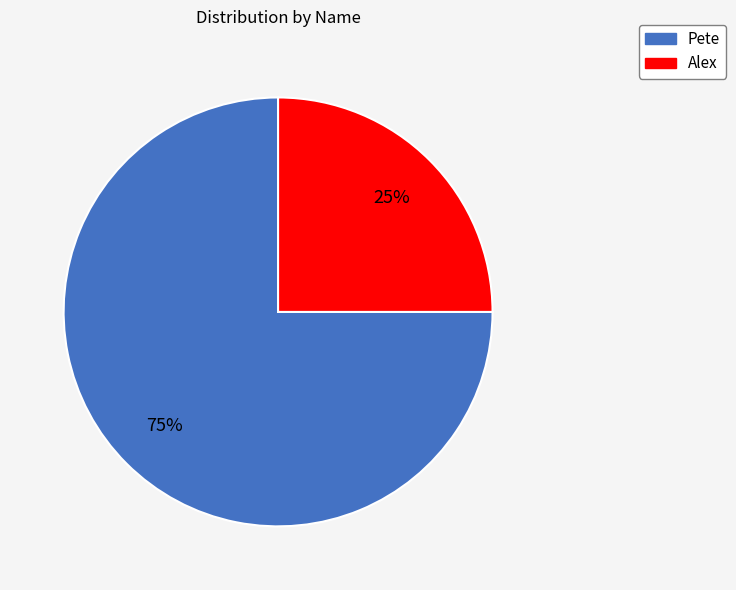

What is the largest slice in the pie chart?

Pete